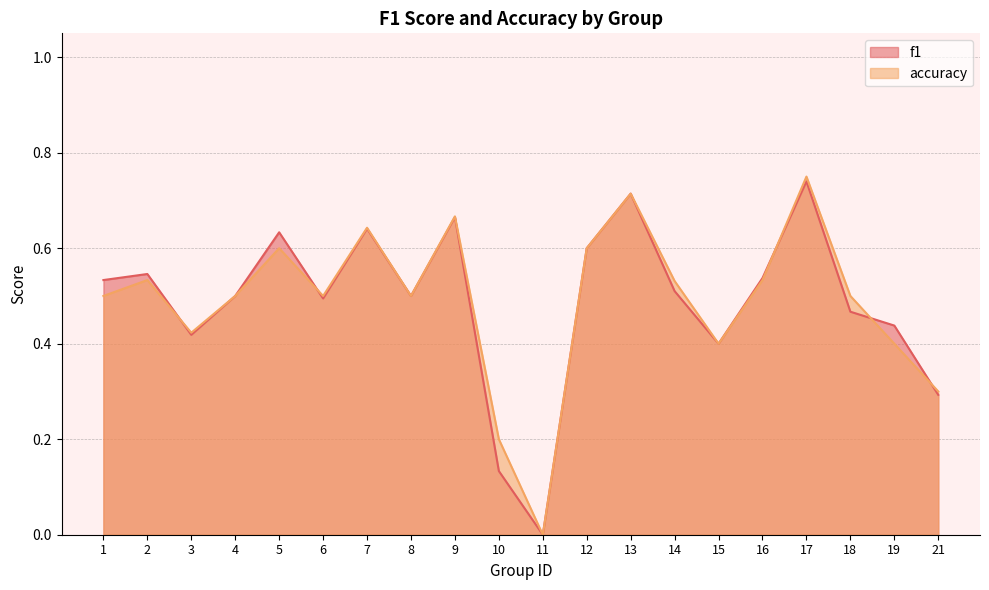

At which category does accuracy reach its first local peak?

2